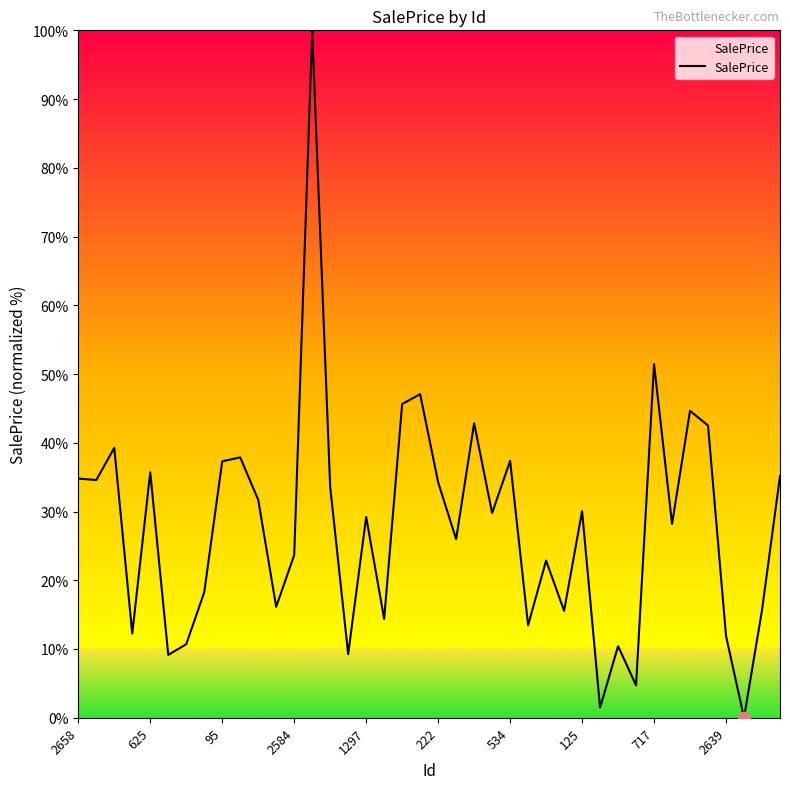

What is the difference between the maximum and minimum values?

100.0